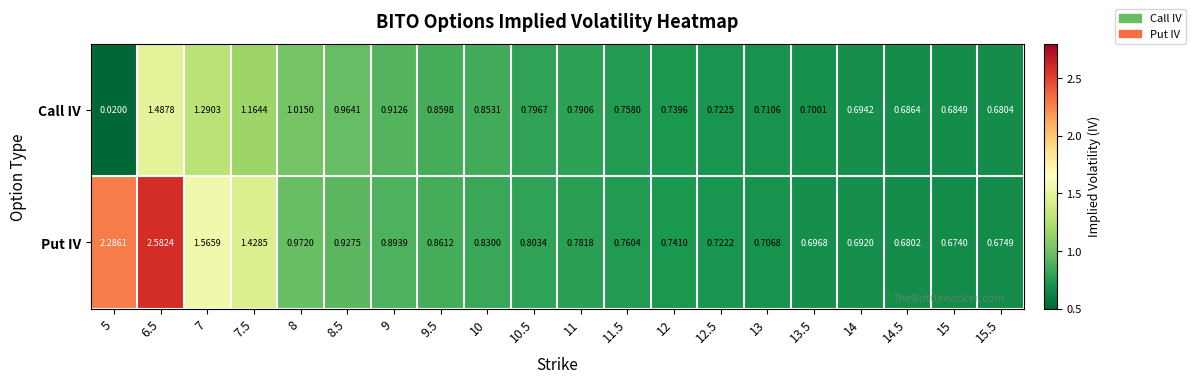

Is the value of Put IV at 13.5 greater than the value of Call IV at 13?

No